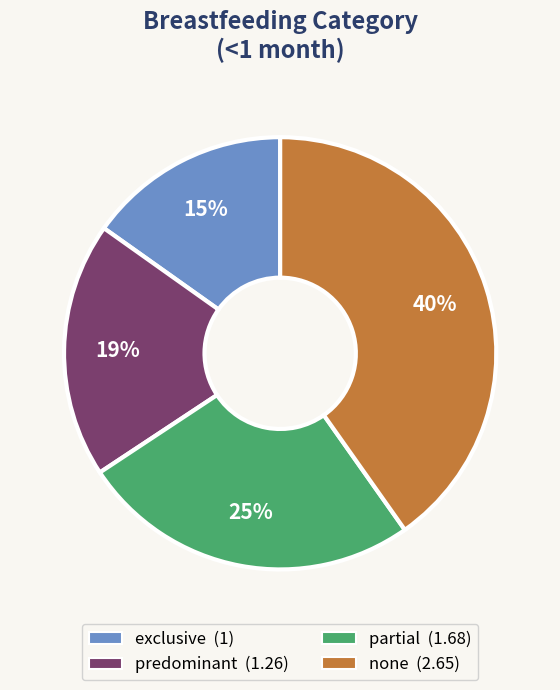

To the nearest percent, what is the average slice percentage?

25%